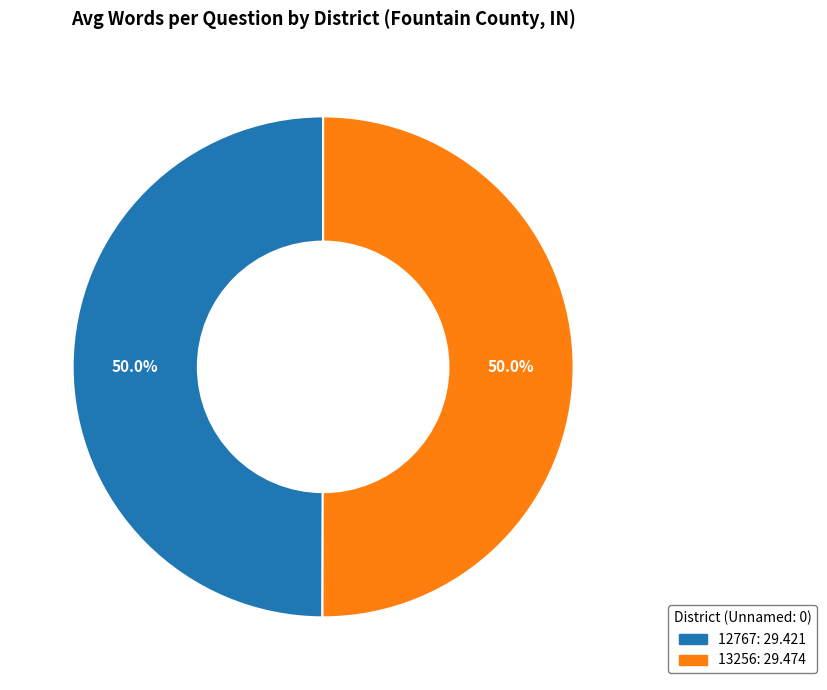

Approximately how many times larger is the value at 13256 compared to 12767?

1.0